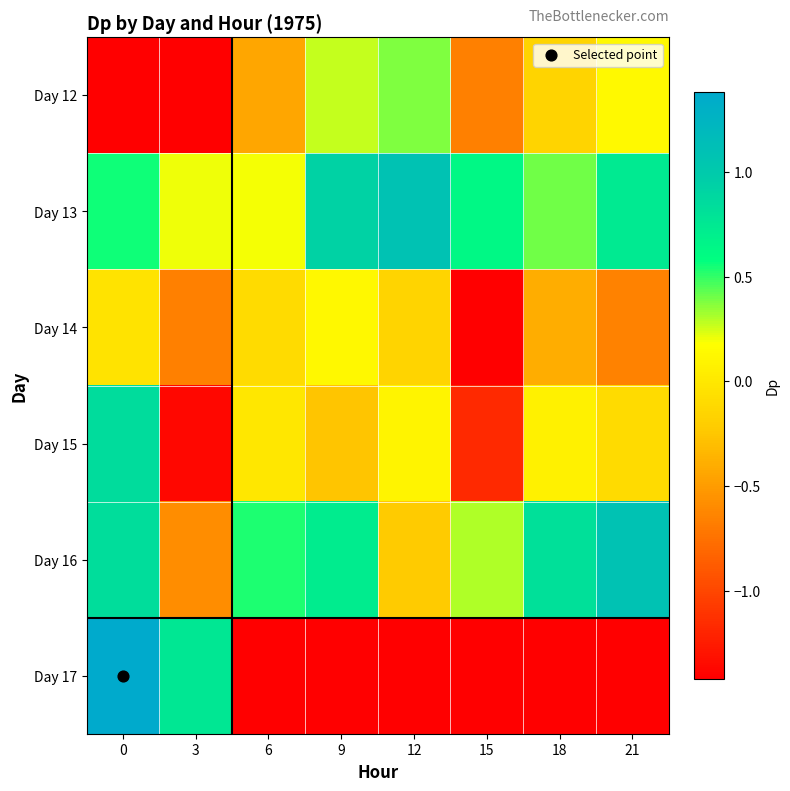

Is it true that Day 14 equals -1.1 at 3?

False